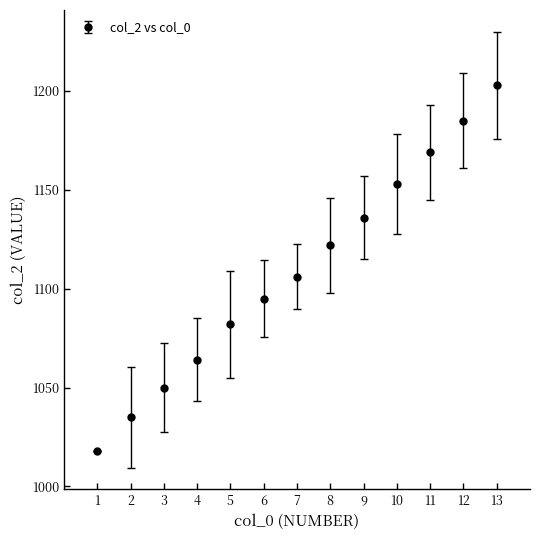

List the labels in order of value, largest first.

13, 12, 11, 10, 9, 8, 7, 6, 5, 4, 3, 2, 1